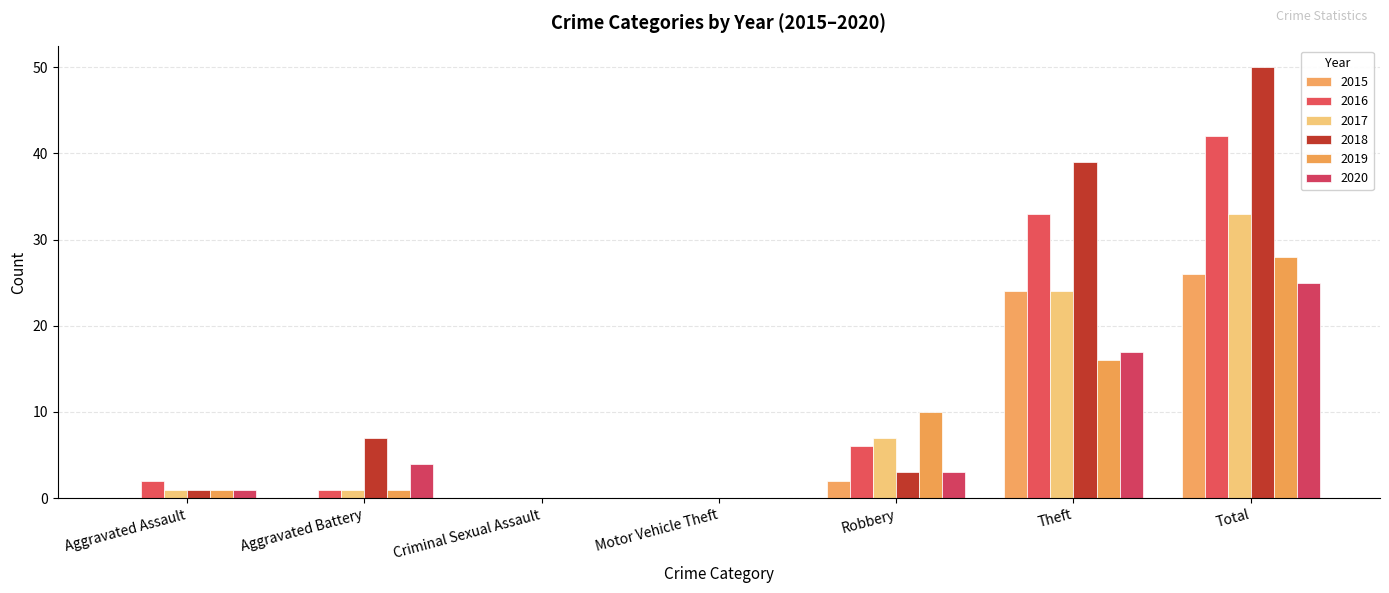

Which series has the widest spread of values?

2018